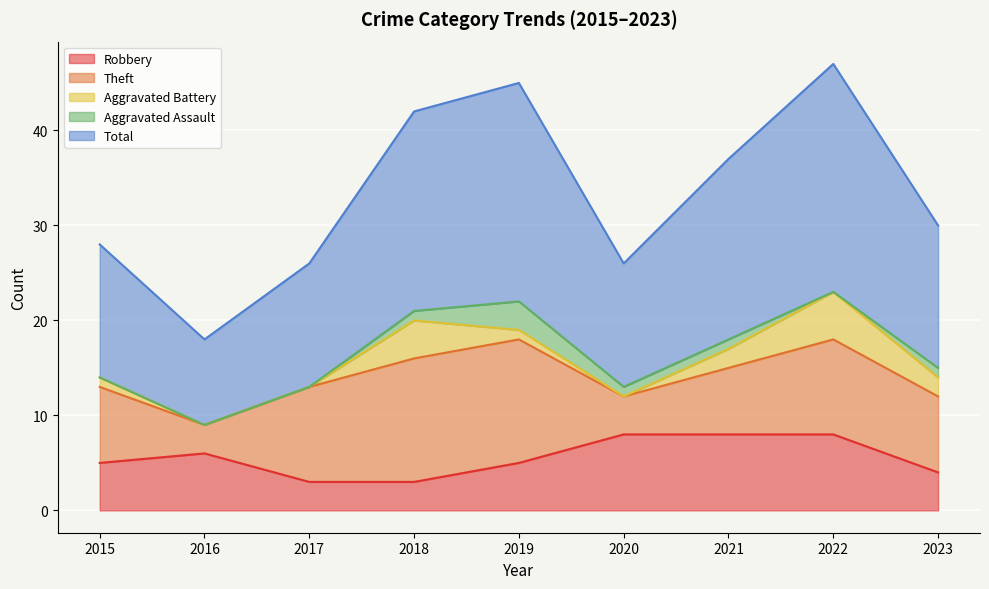

True or false: Aggravated Battery and Theft cross at least once.

False